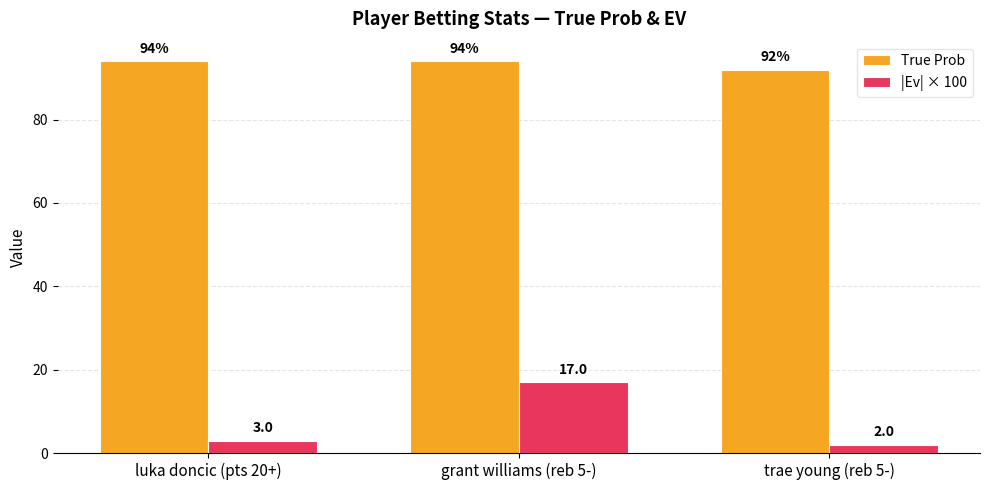

What is the sum of all |Ev| × 100 values?

22